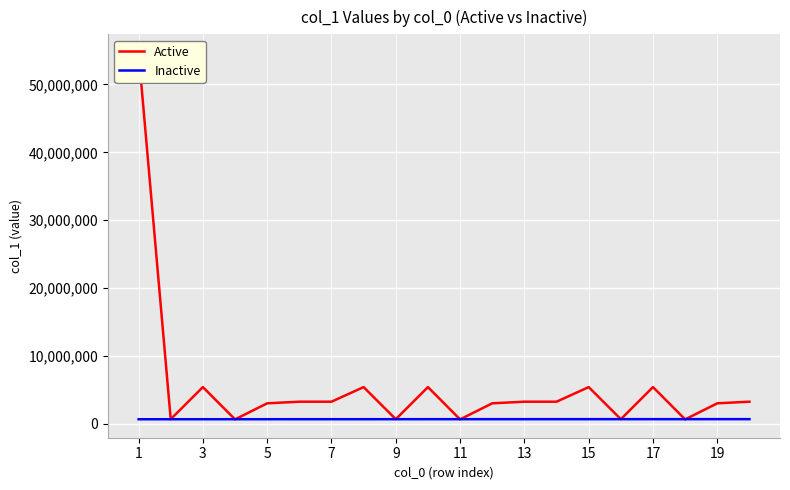

What is the average value of the Active series?

5533512